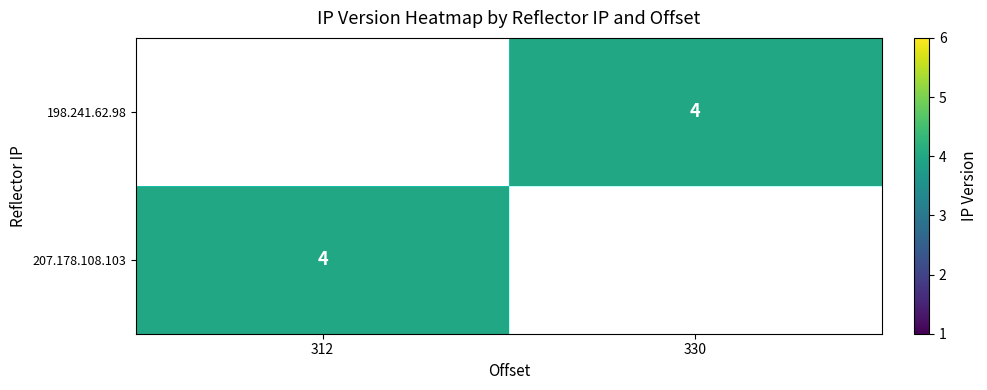

At which category does the chart reach its peak across all series?

330